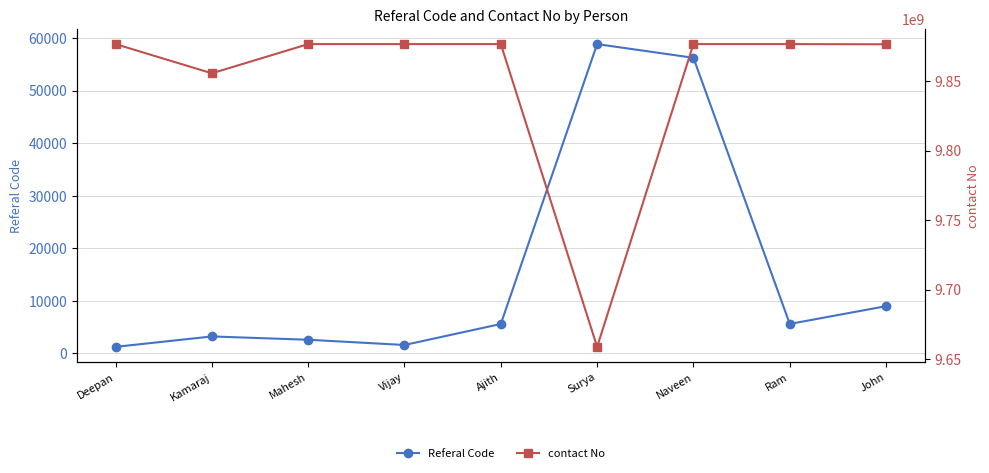

At which category does contact No reach its first local valley?

Kamaraj